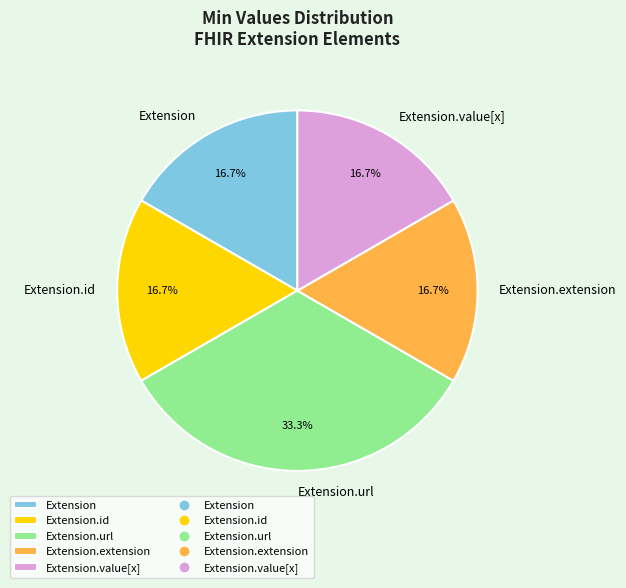

Count the number of slices in the pie.

5